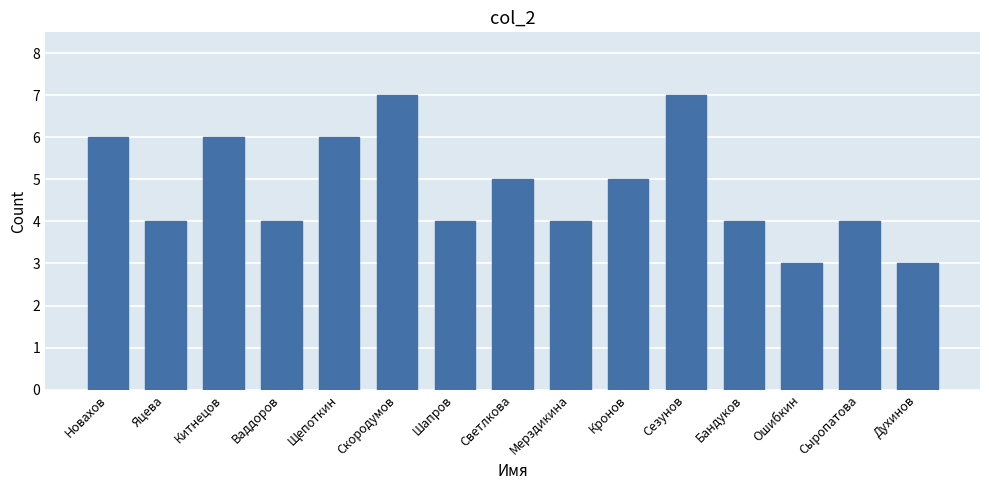

Reading right to left, list all the values displayed in this chart.

Духинов=3	Сыропатова=4	Ошибкин=3	Бандуков=4	Сезунов=7	Кронов=5	Мерздикина=4	Светлкова=5	Шапров=4	Скородумов=7	Щепоткин=6	Ваддоров=4	Китнецов=6	Яцева=4	Новахов=6